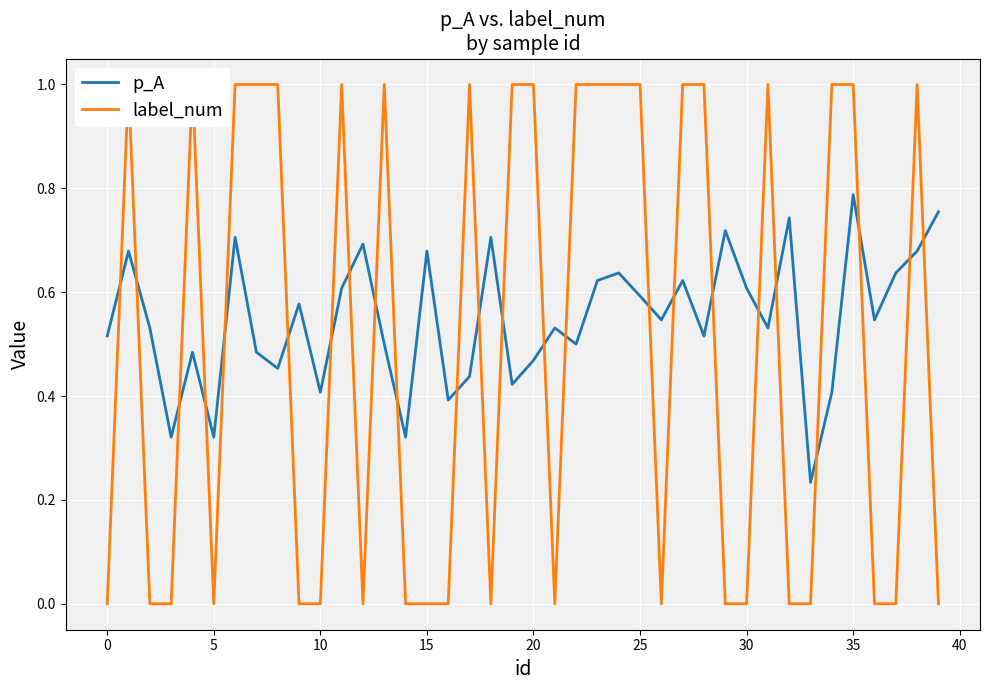

What is the label of the 19th point from the left?

18